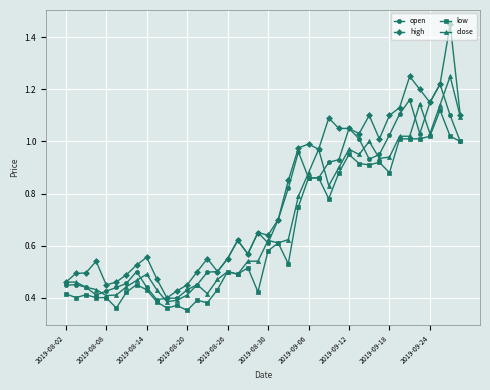

At how many categories does at least one series exceed 0?

40